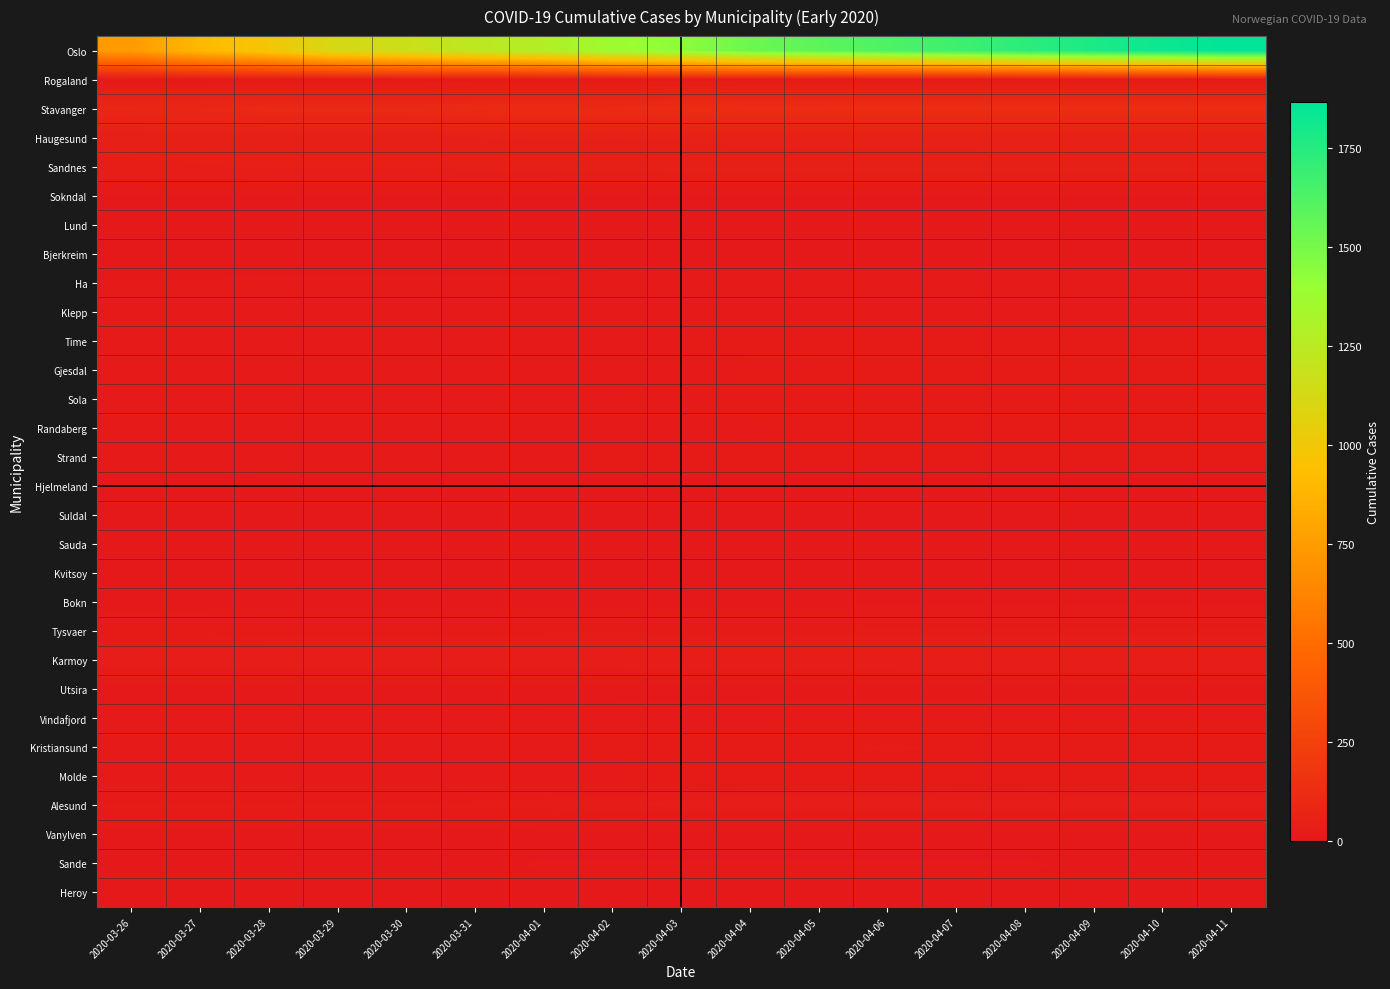

At which category is the sum across all series the highest?

2020-04-11